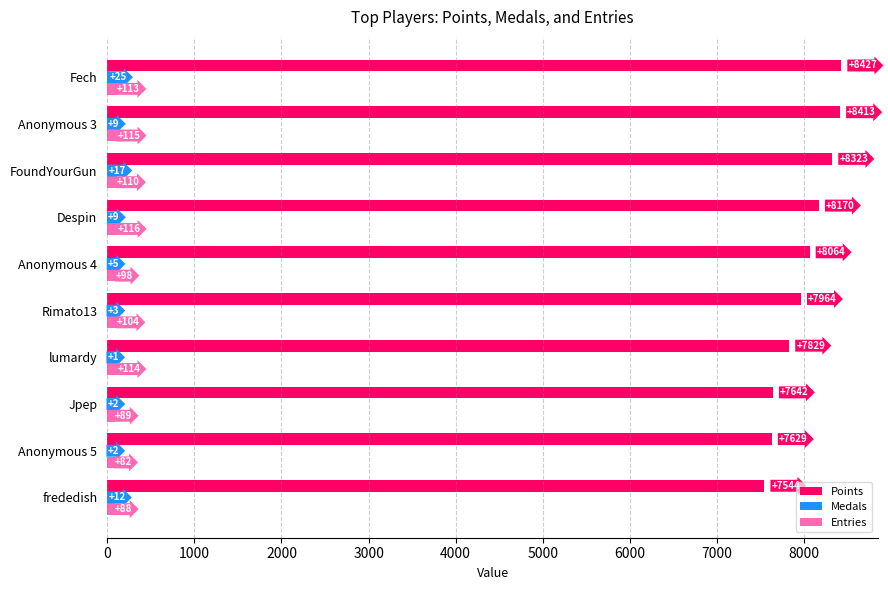

What is the sum of the Points values at Fech and Anonymous 5?

16056